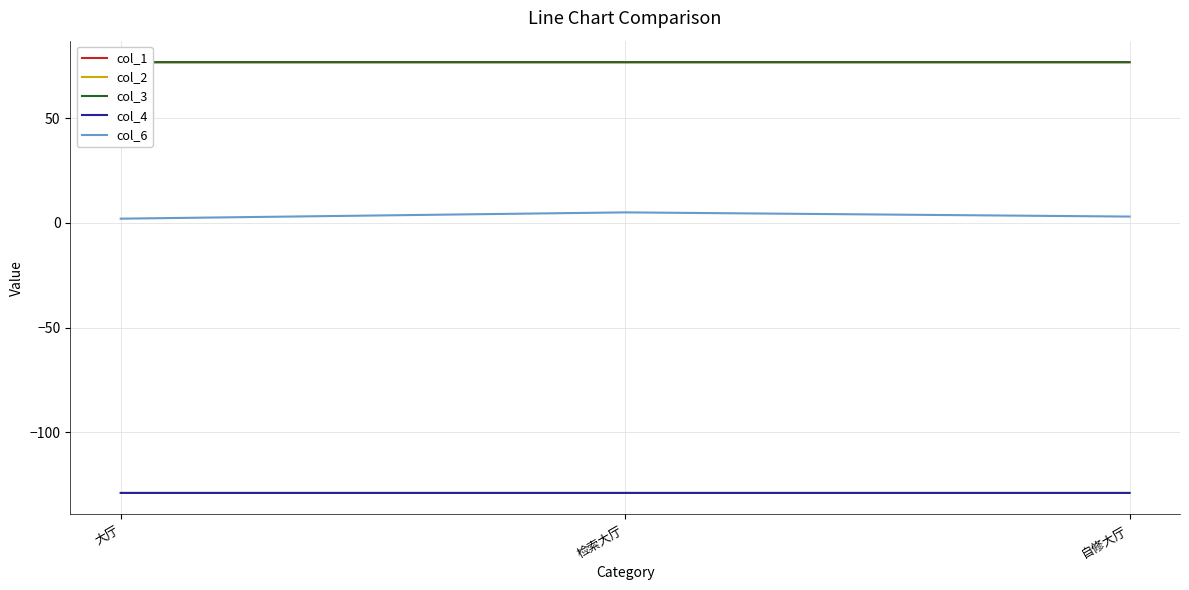

Reading left to right, list all the values displayed in this chart.

col_1: 76.7	76.7	76.7
col_2: -129.0	-129.0	-129.0
col_3: 76.7	76.7	76.7
col_4: -129.0	-129.0	-129.0
col_6: 2.0	5.0	3.0